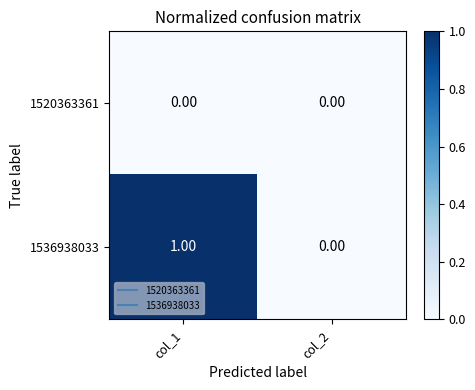

List the series in order of their overall mean, lowest first.

1520363361, 1536938033